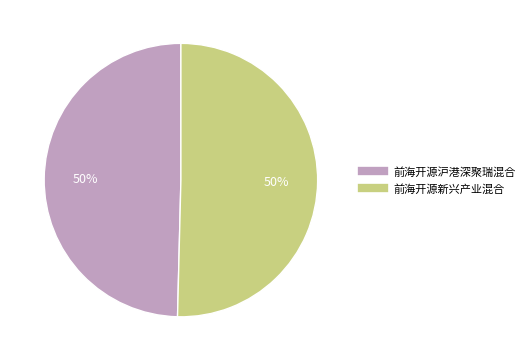

To the nearest percent, what is the average slice percentage?

50%